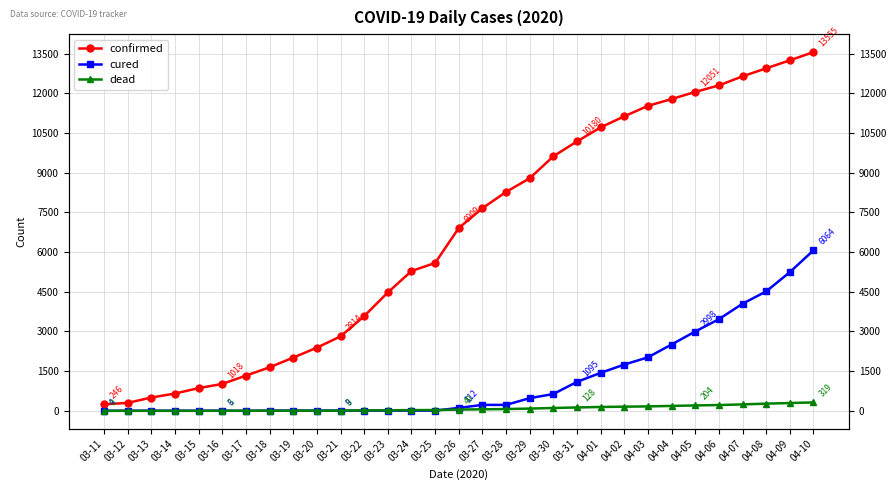

What is the difference between the second highest and minimum values in the cured series?

5239